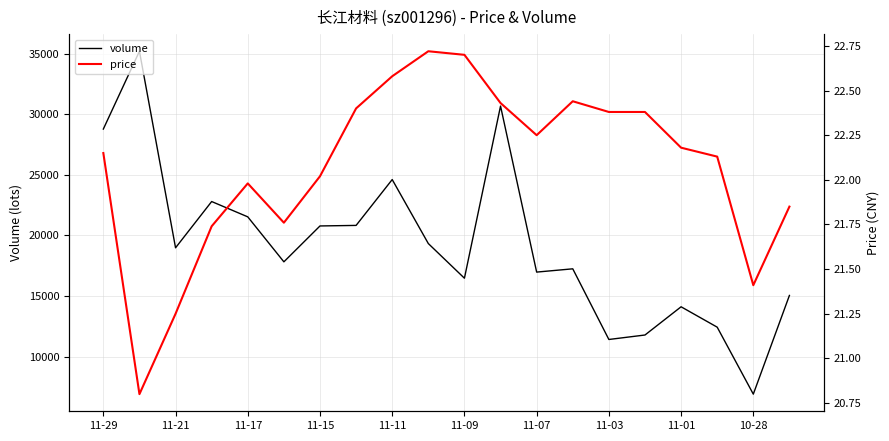

At which label does volume first exceed 18978?

11-29